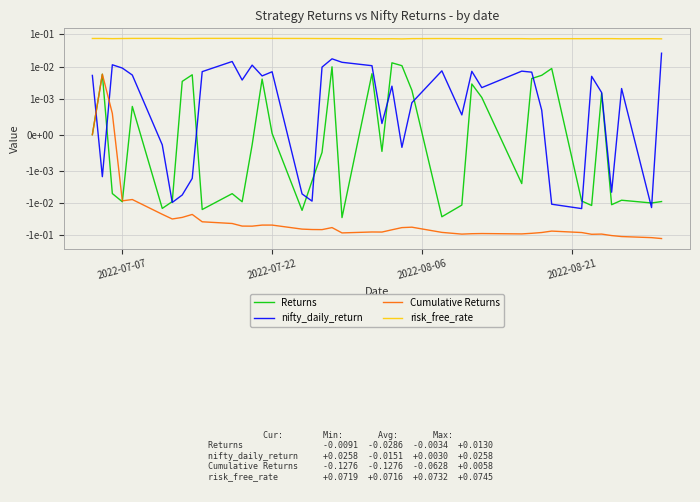

What is the greatest value displayed?

0.1